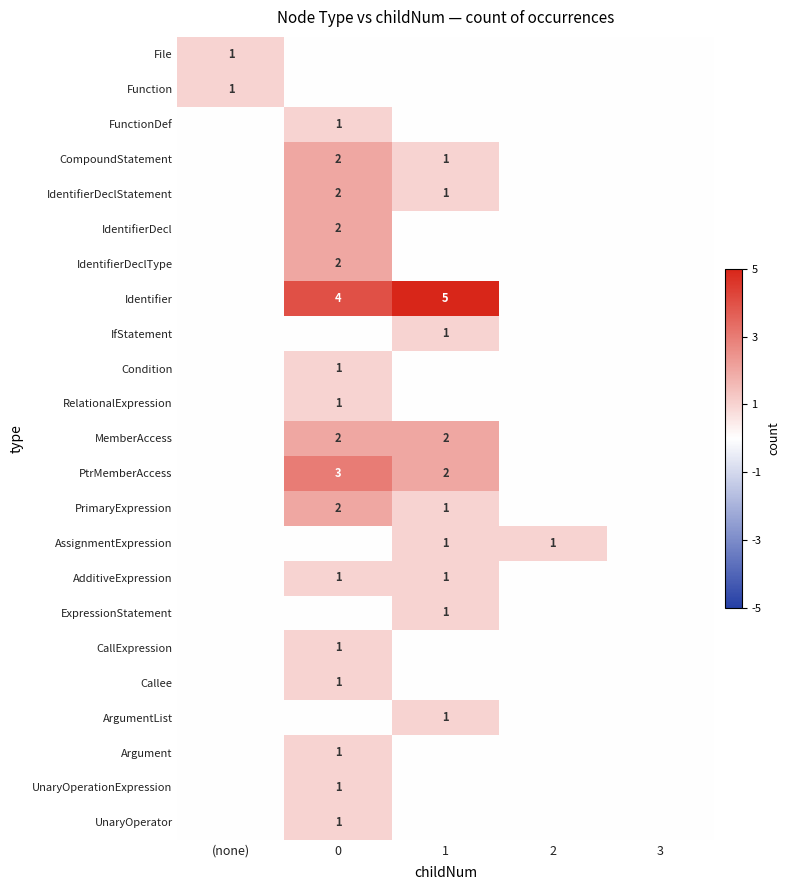

What is the spread (max minus min) of values at 1?

5